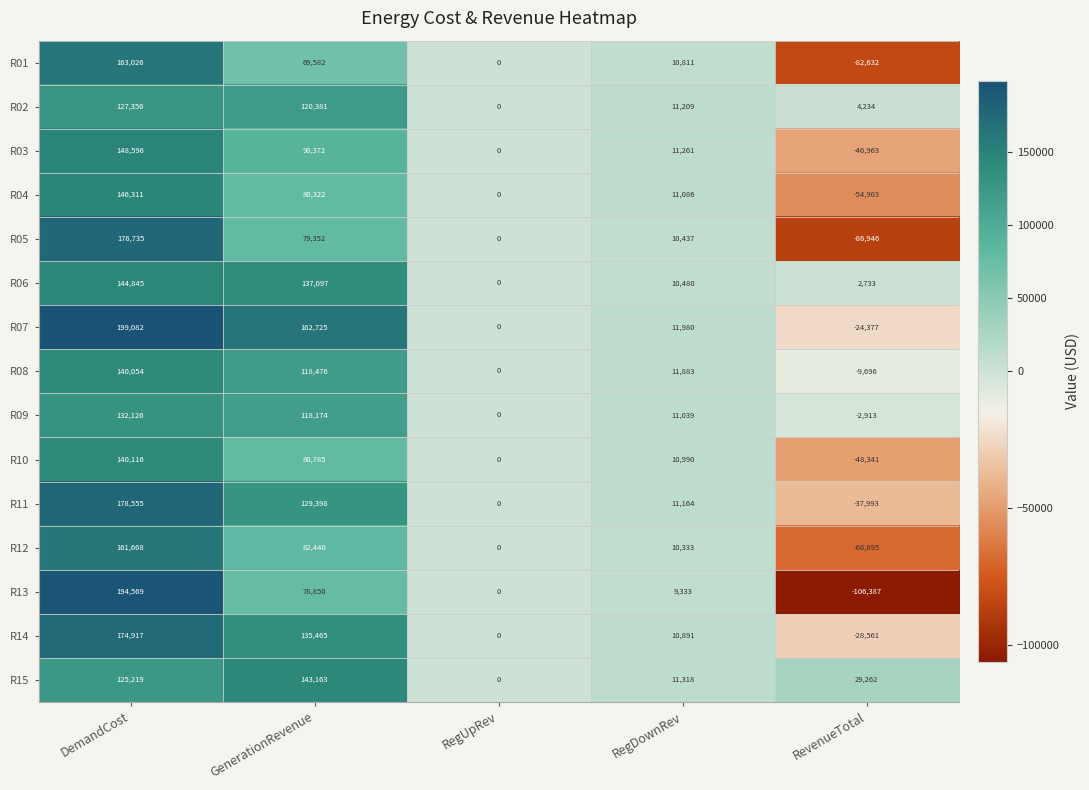

Which series has the widest spread of values?

R13